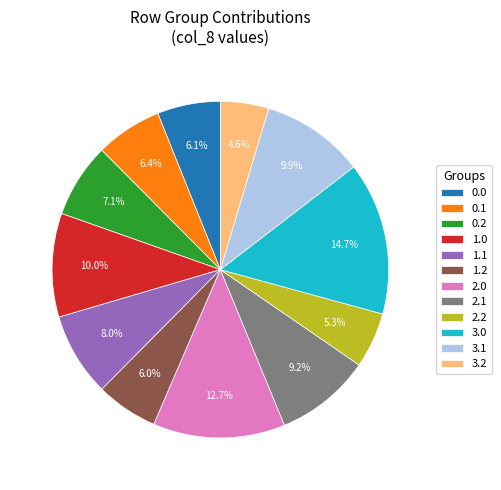

To the nearest percent, what is the average slice percentage?

8%